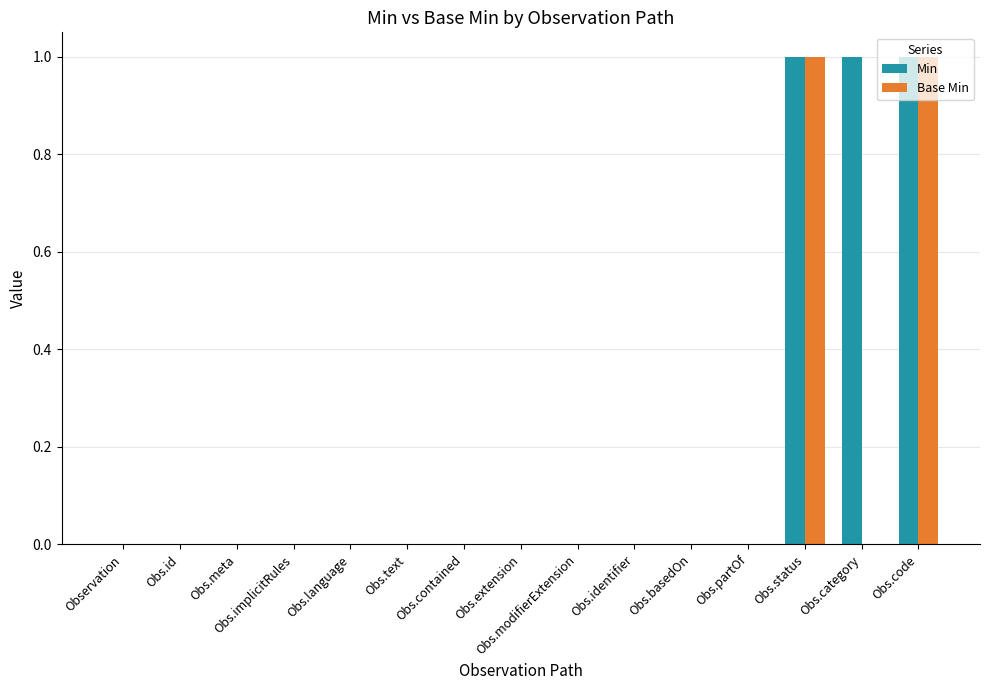

What are all the series names shown in the legend?

Min, Base Min